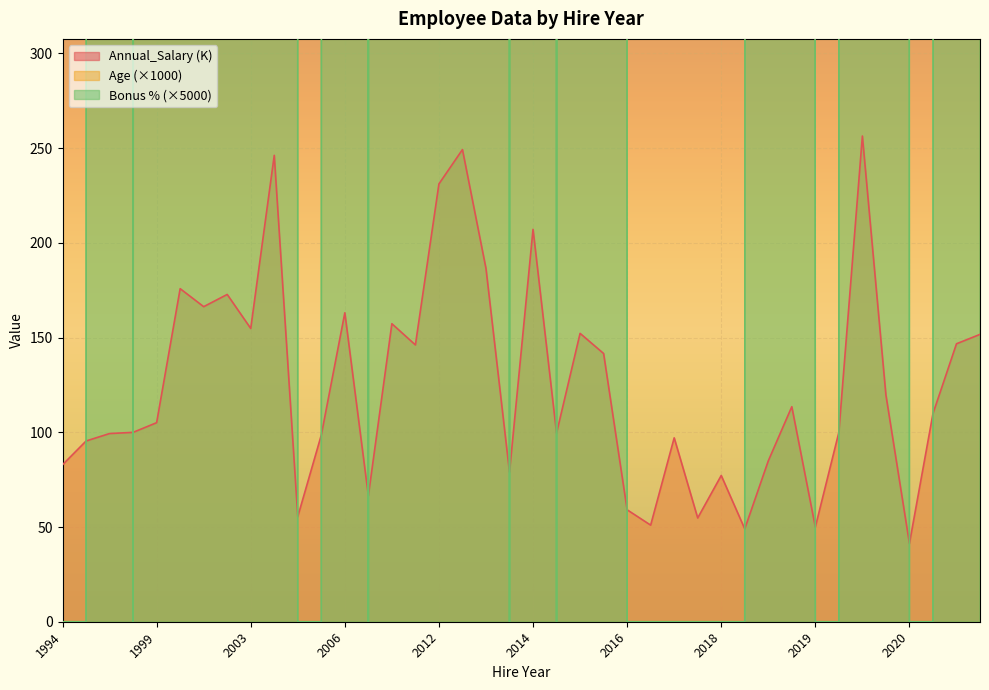

Which category has the lowest value in the Annual_Salary (K) series?

2020